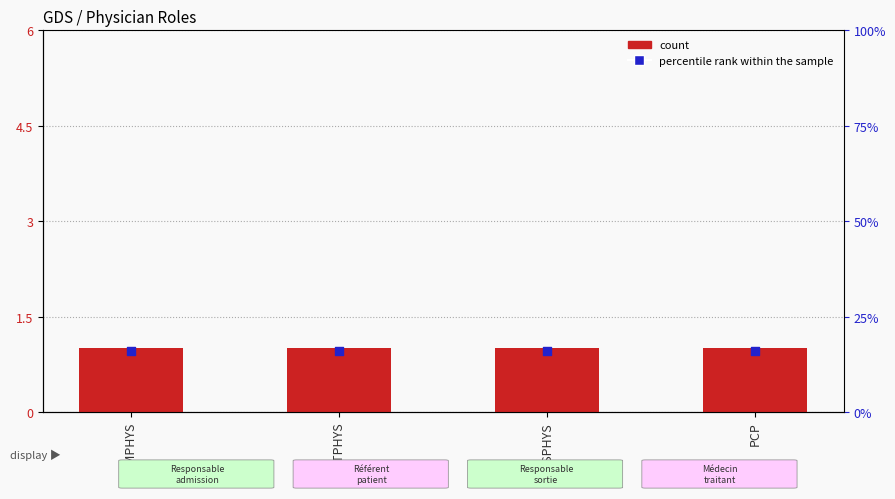

What is the total value across all series at PCP?

1.9